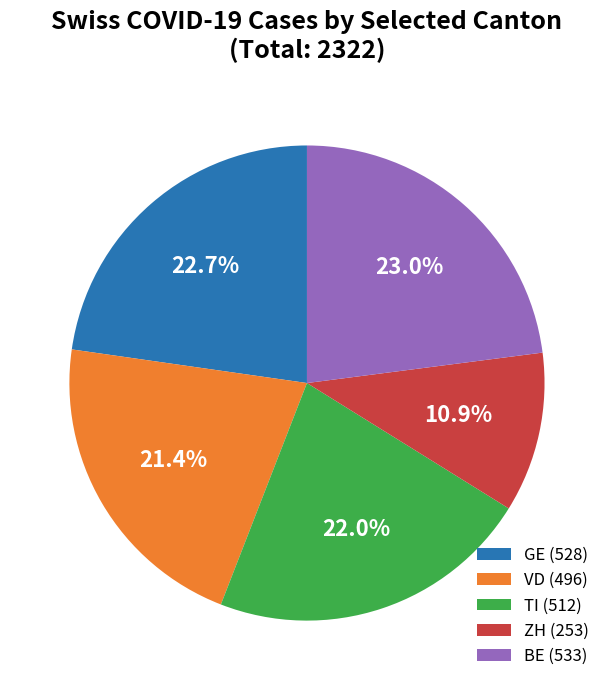

Is there a majority slice in this chart?

No